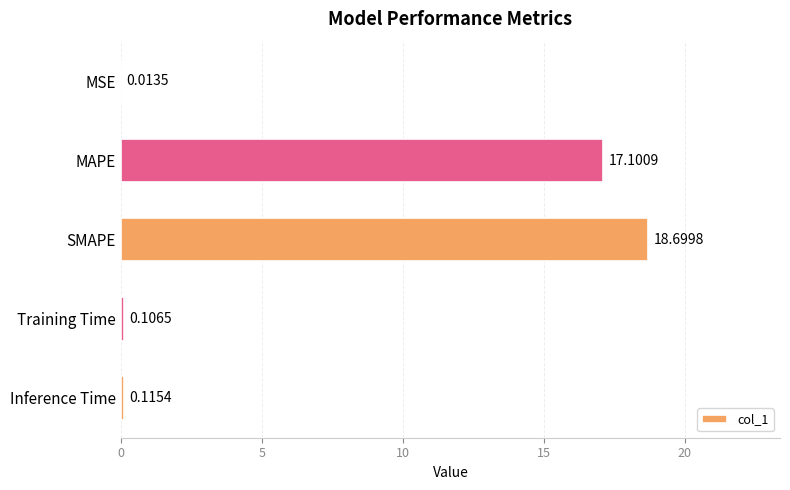

Where is the data nearest to the value 9?

MAPE